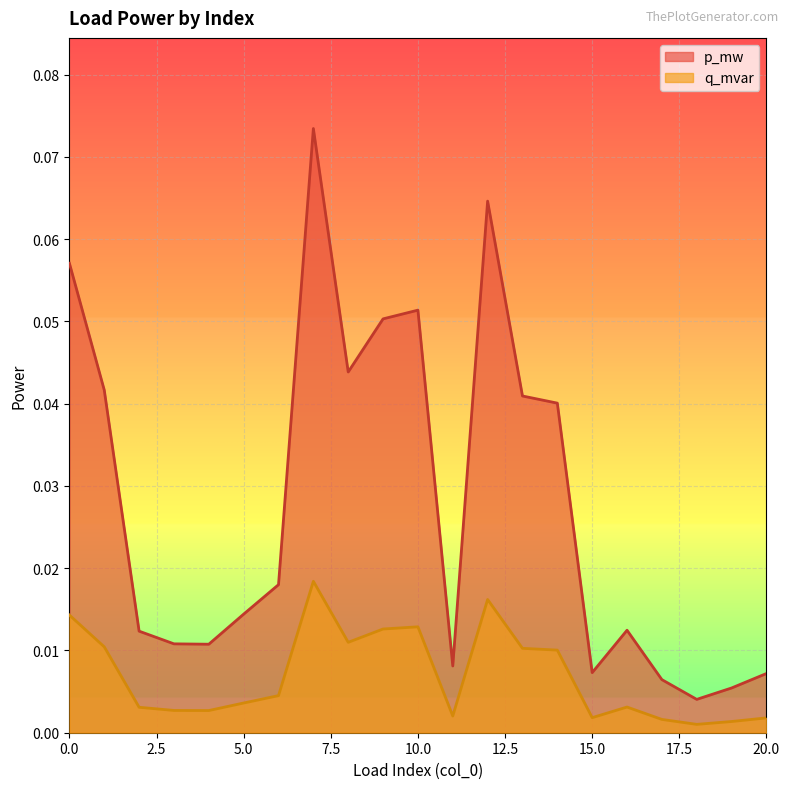

True or false: p_mw and q_mvar cross at least once.

False